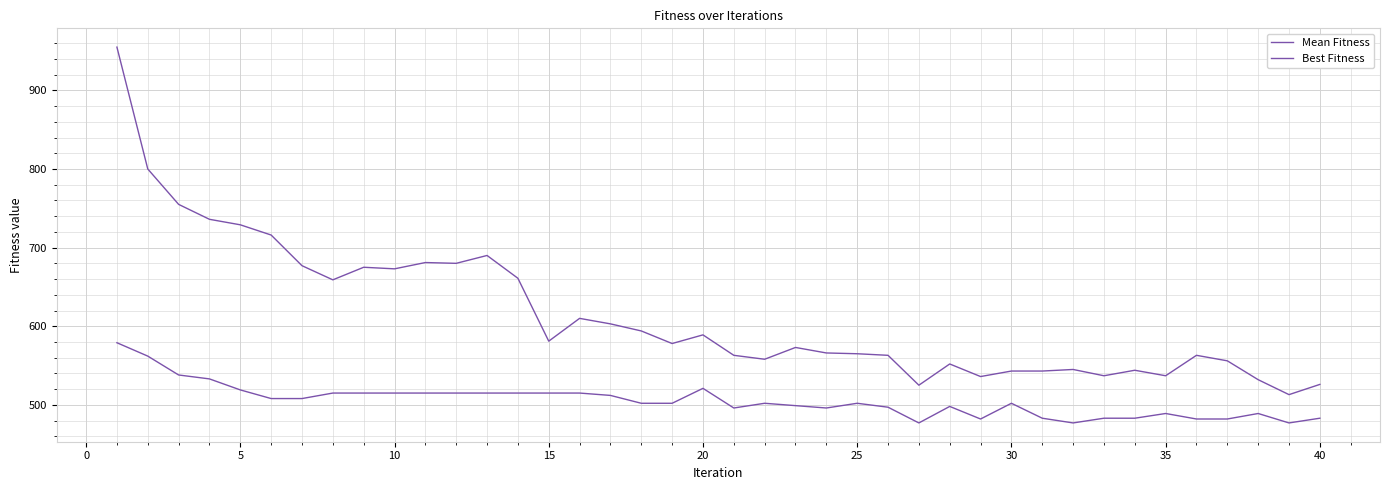

Count the number of categories in the chart.

40